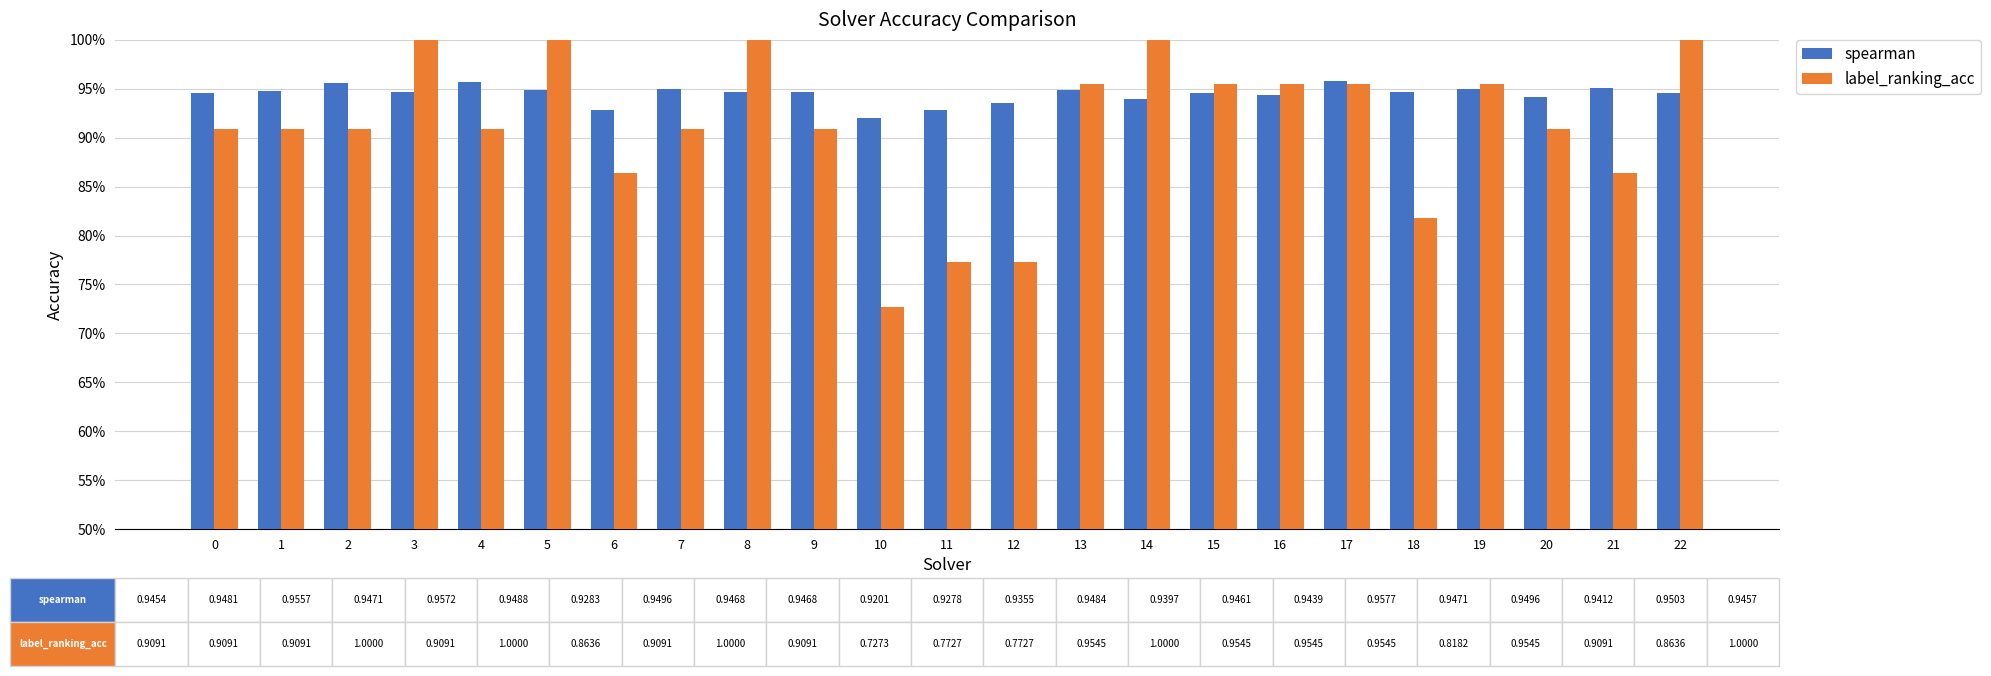

Which series has the widest spread of values?

label_ranking_acc